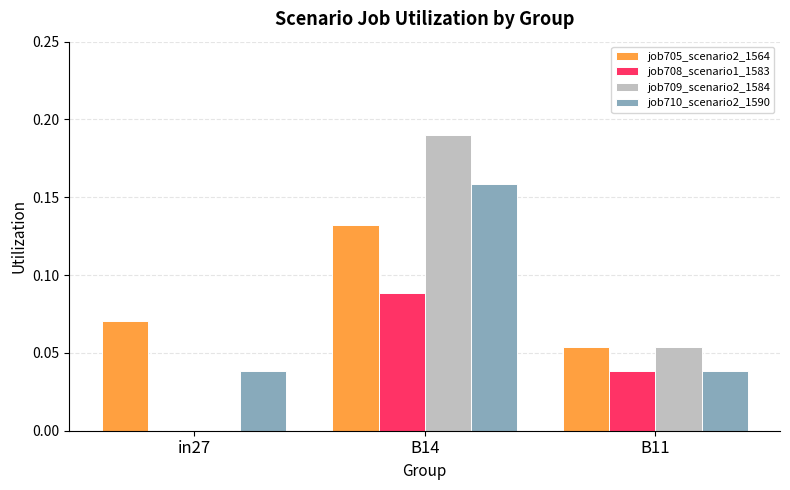

How many groups of bars are there?

3